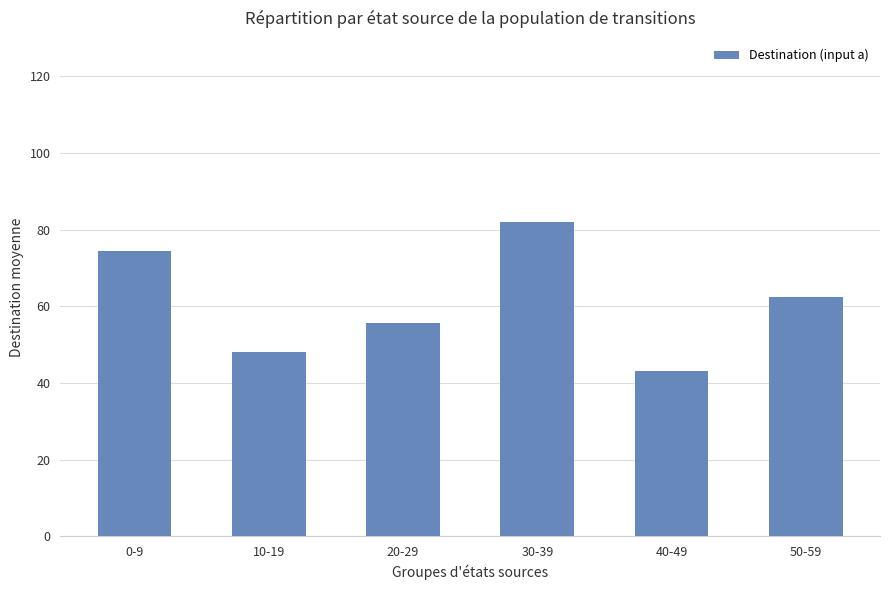

Between 0-9 and 50-59, which is larger?

0-9